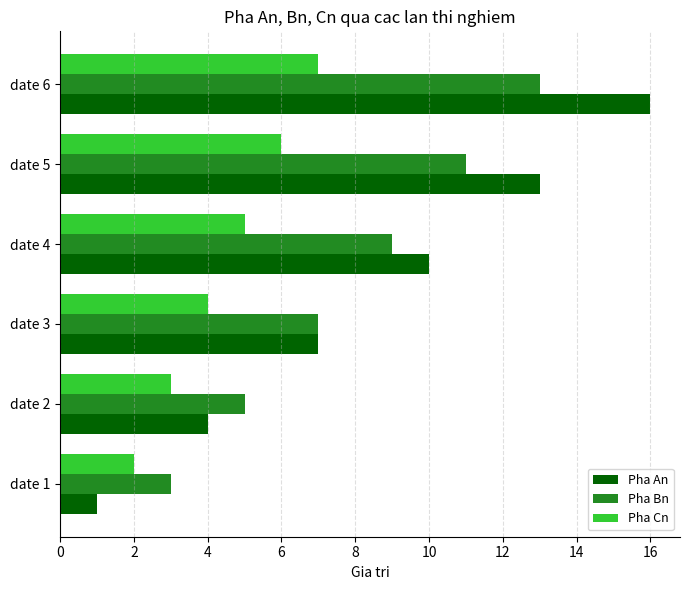

Which series has the widest spread of values?

Pha An